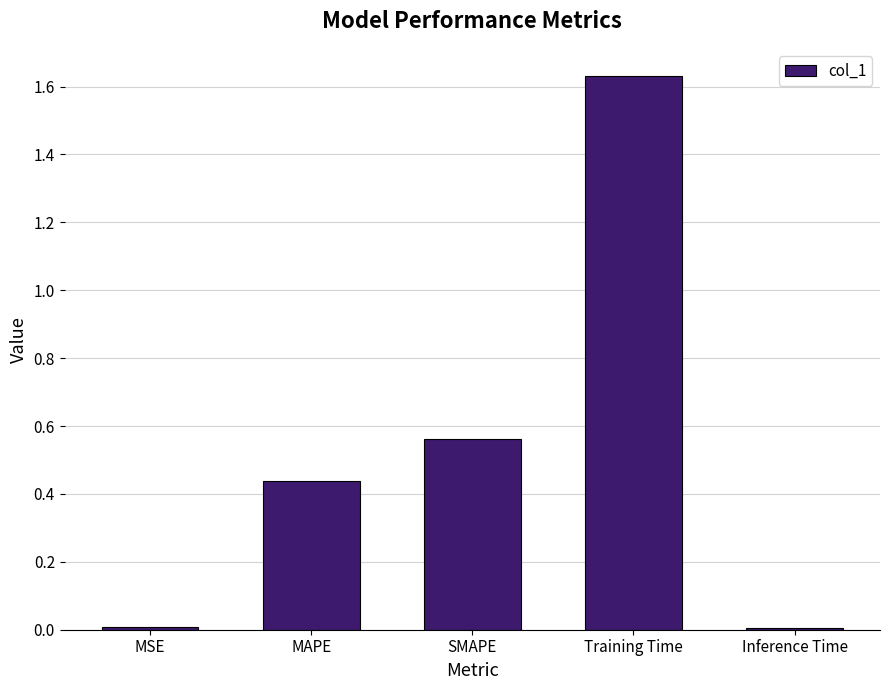

What is the sum of all values?

2.6